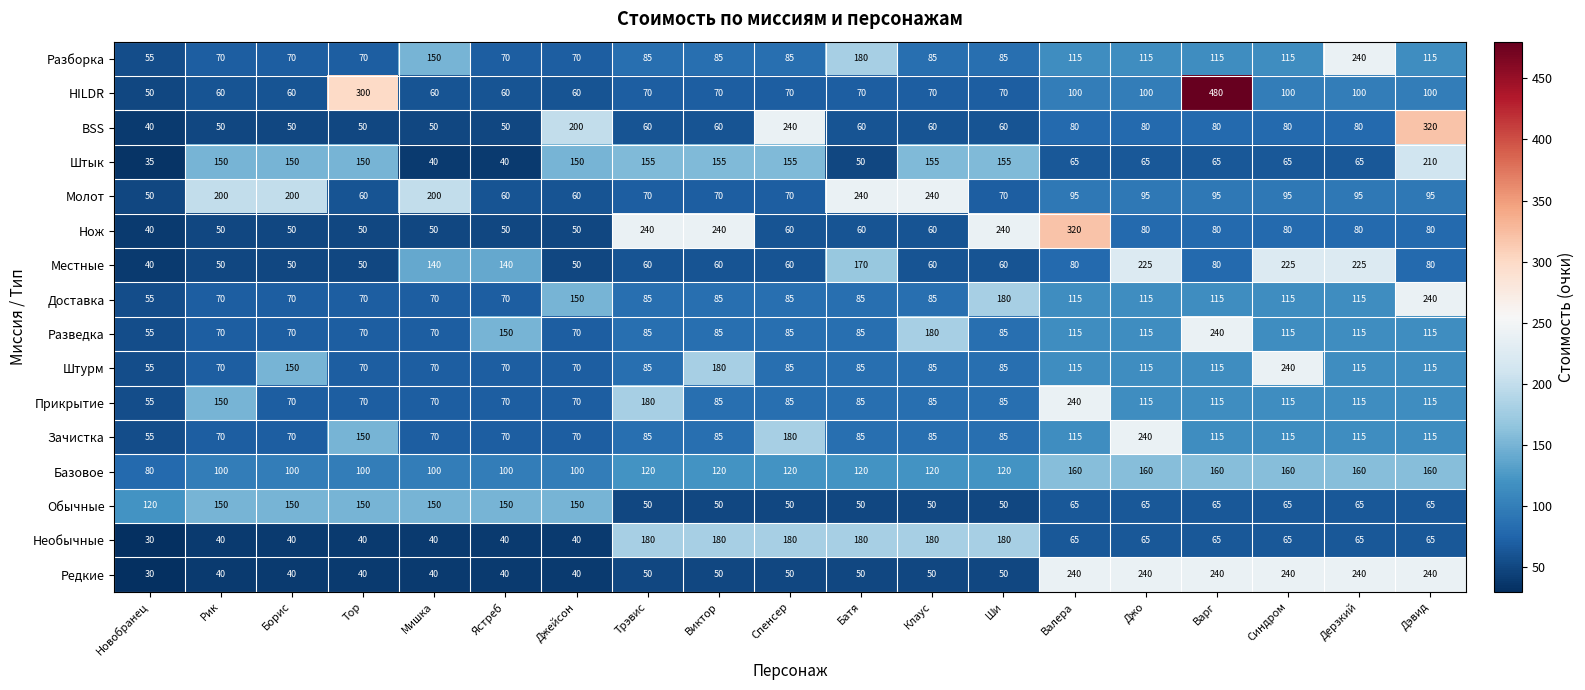

What is the difference between the maximum and second lowest values in the Разборка series?

170